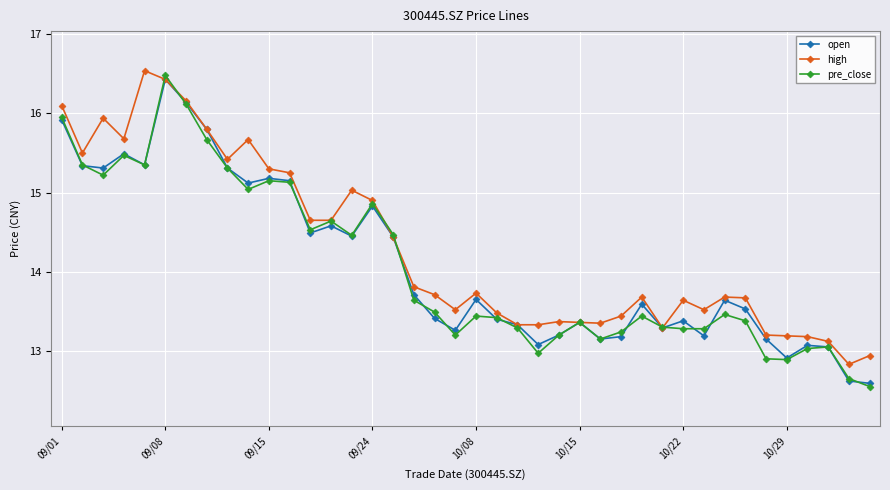

How many lines are shown in the chart?

3